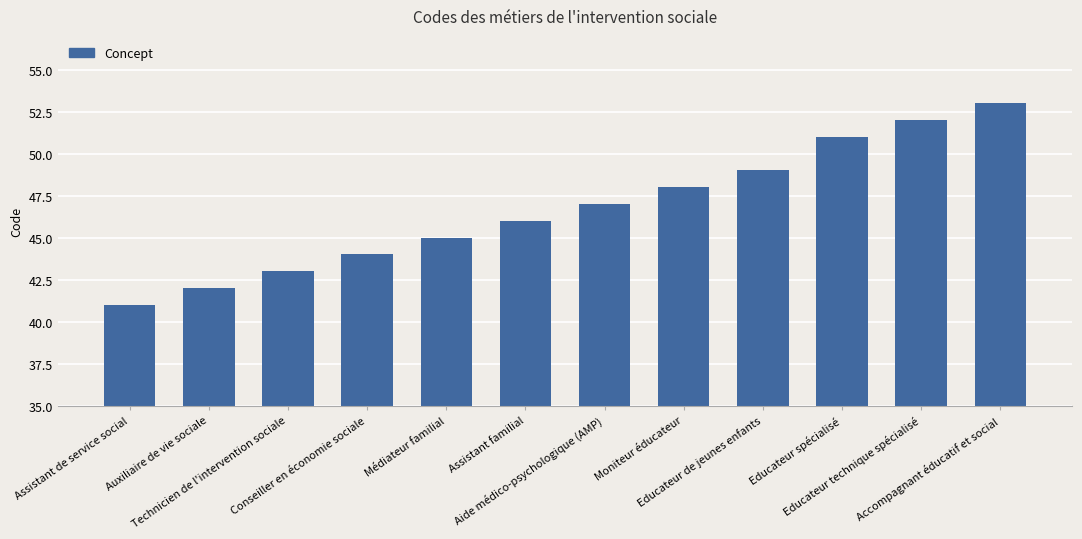

Which category has the highest value across all series?

Accompagnant éducatif et social